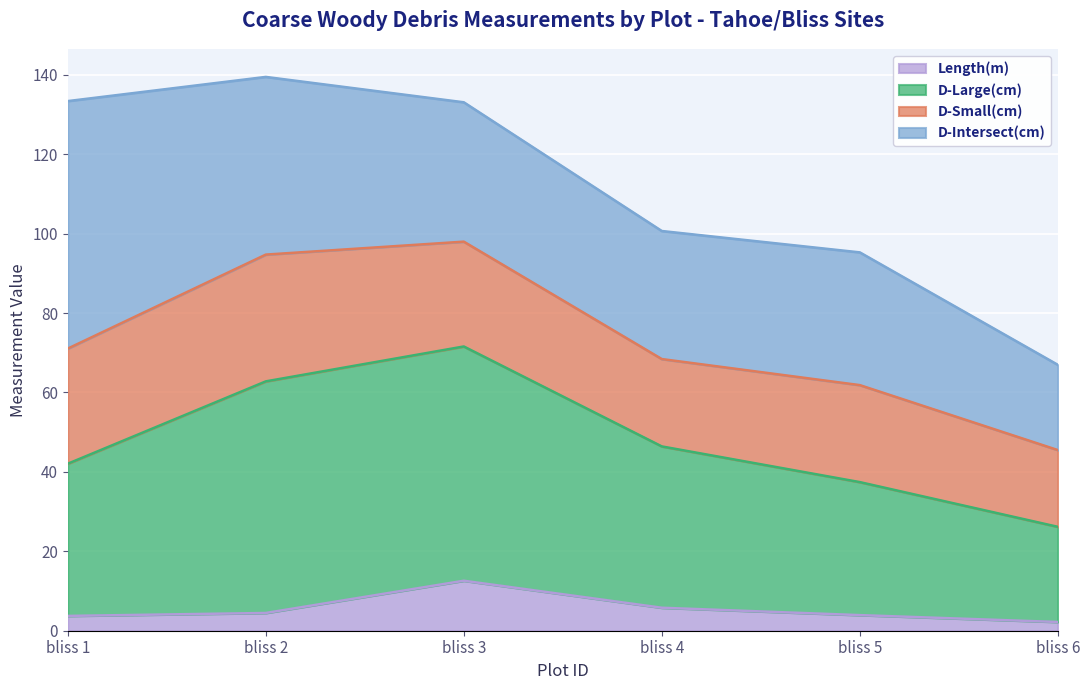

True or false: Length(m) and D-Large(cm) intersect in this chart.

False